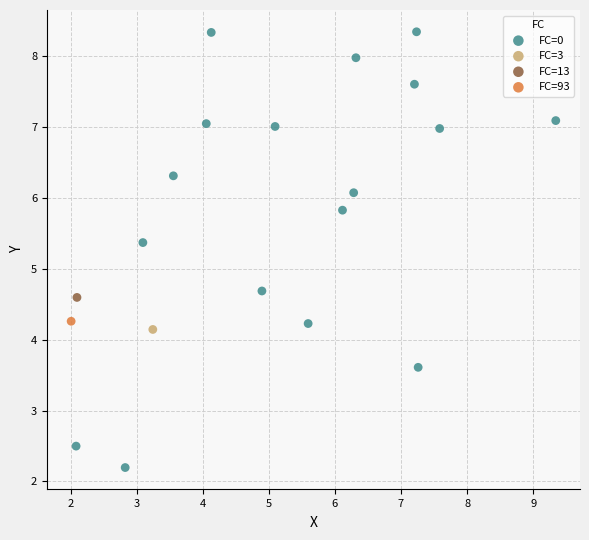

What are all the series names shown in the legend?

FC=0, FC=3, FC=13, FC=93